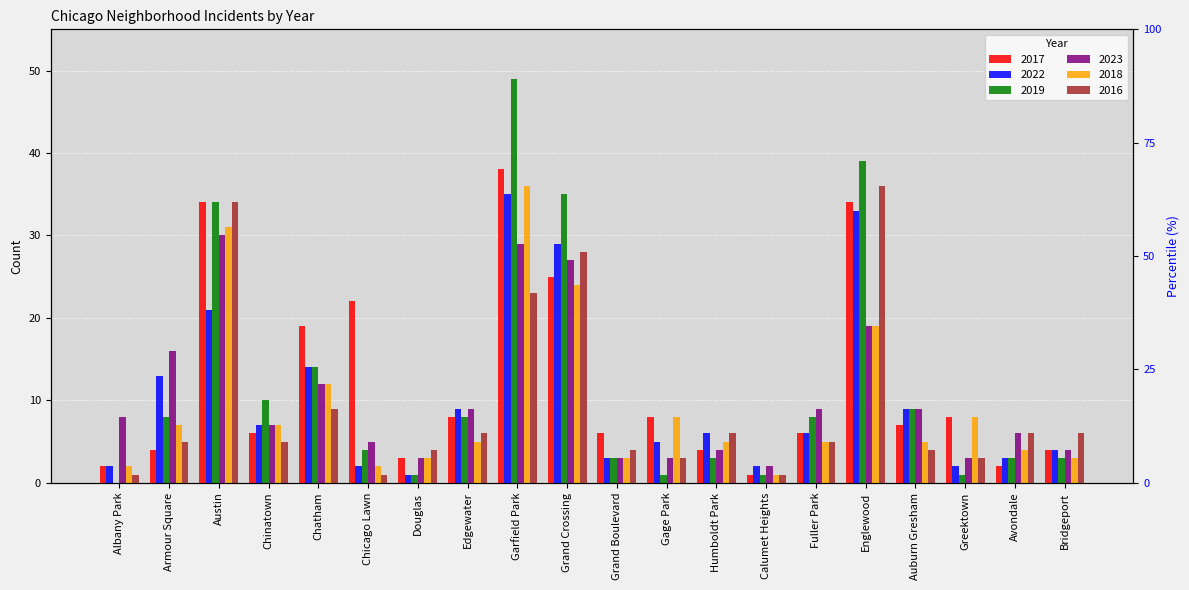

True or false: 2019 has a value of 3 at Grand Boulevard.

True